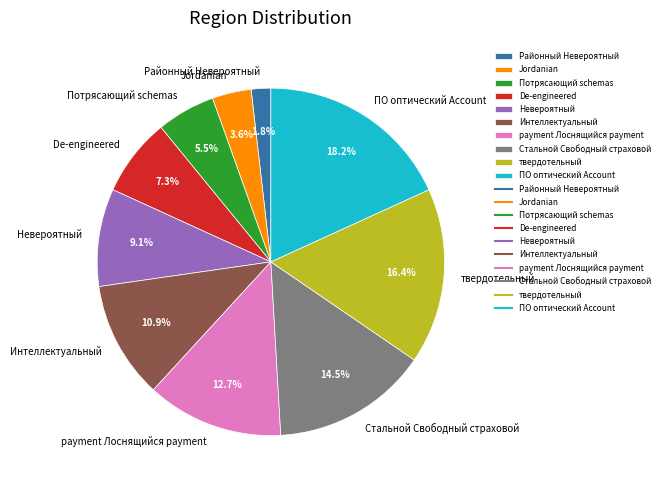

What is the total percentage of Интеллектуальный and Невероятный?

20.0%